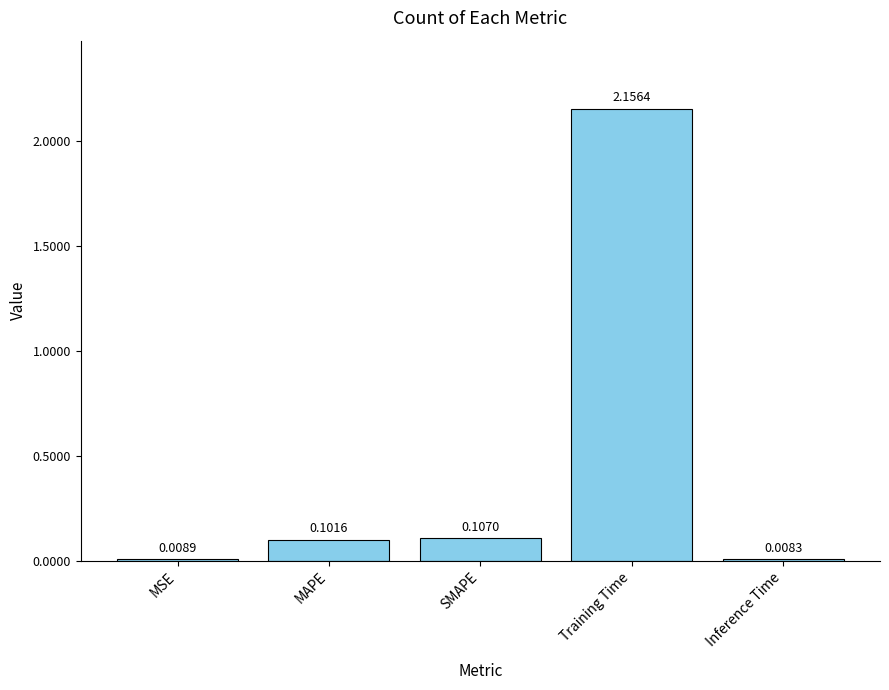

Between MAPE and SMAPE, which is larger?

SMAPE